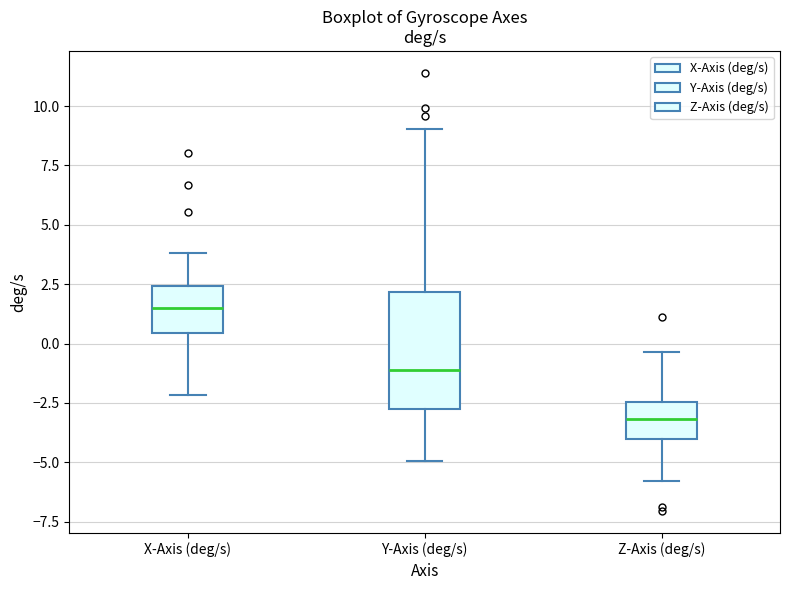

Comparing the boxes themselves (not the whiskers), which one is the tallest?

Y-Axis (deg/s)